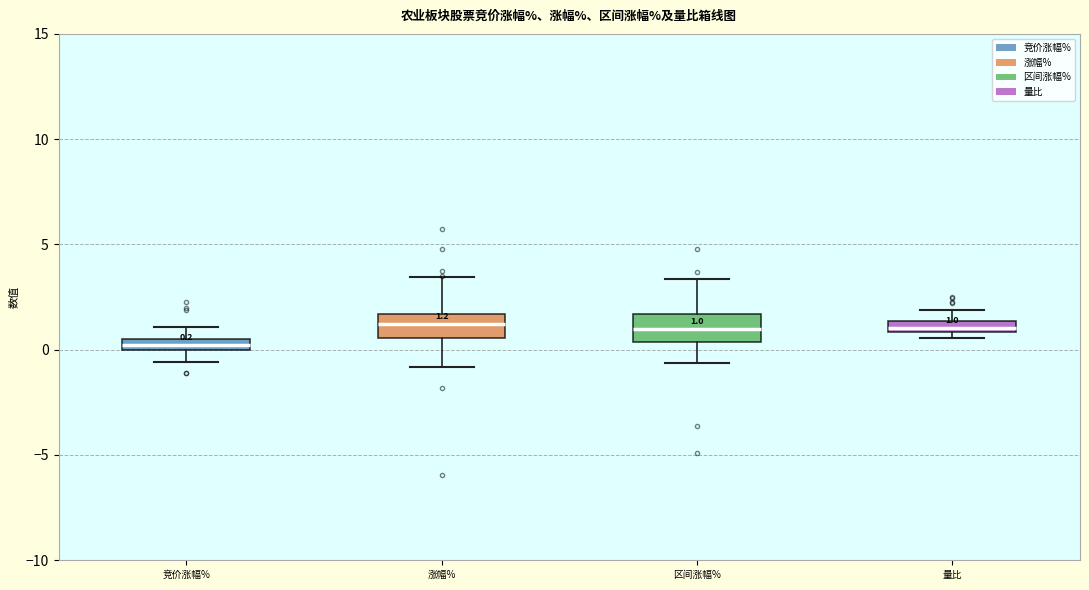

Which box has the lowest median line?

竞价涨幅%